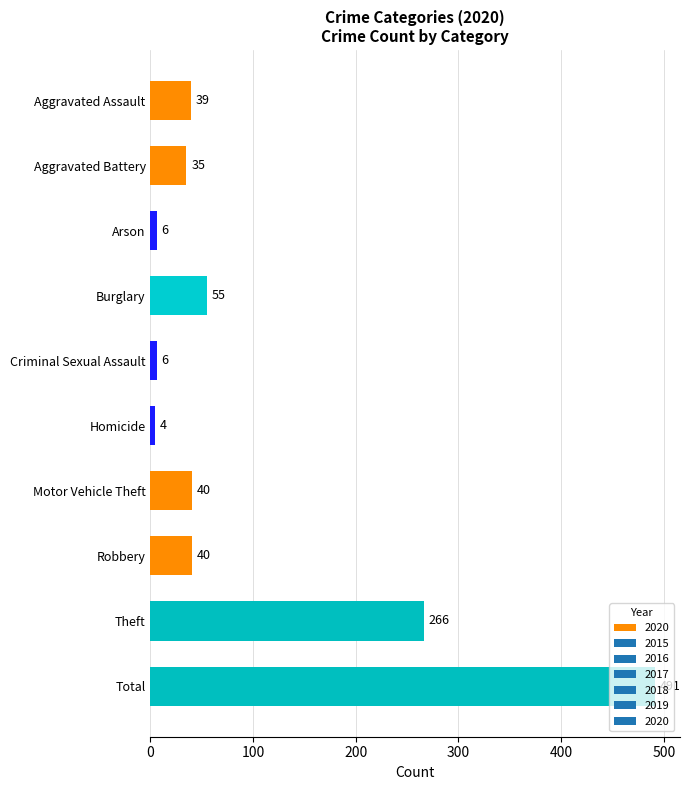

What is the sum of the values at Aggravated Assault and Aggravated Battery?

74